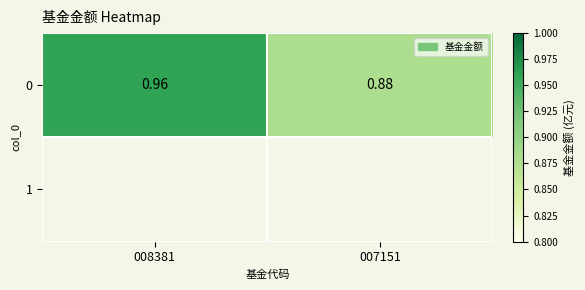

How many categories are shown in the chart?

2